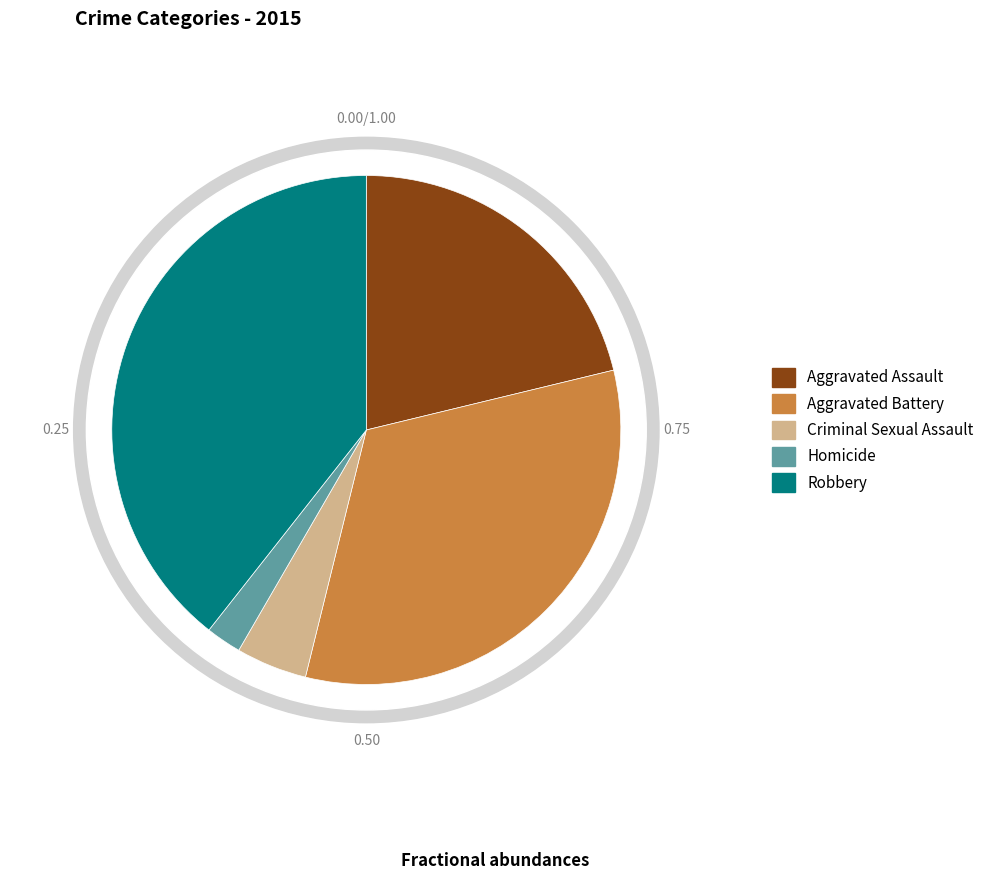

Is the sum of Robbery and Aggravated Assault greater than half?

Yes